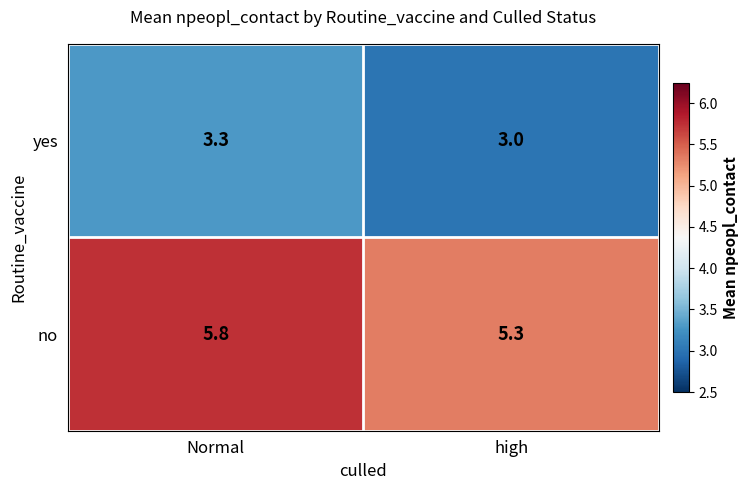

Reading right to left, what are all the values shown in this chart?

yes: high=3.0	Normal=3.3
no: high=5.3	Normal=5.8